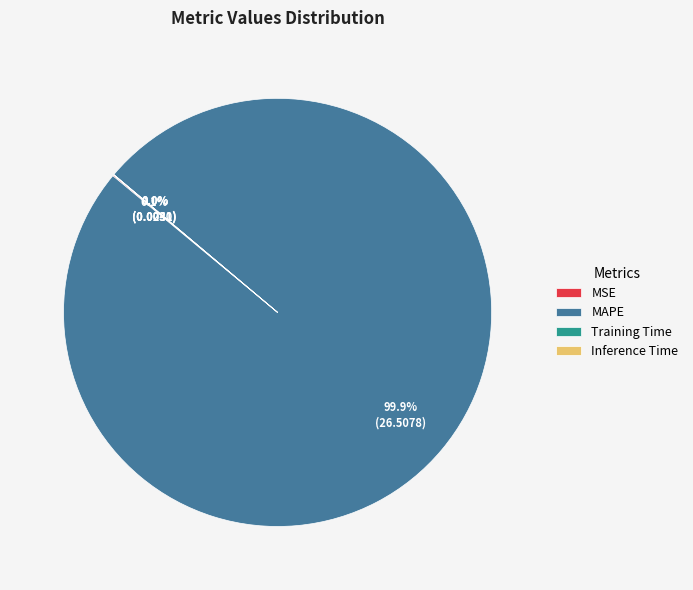

Is there any slice that represents more than half of the pie?

Yes